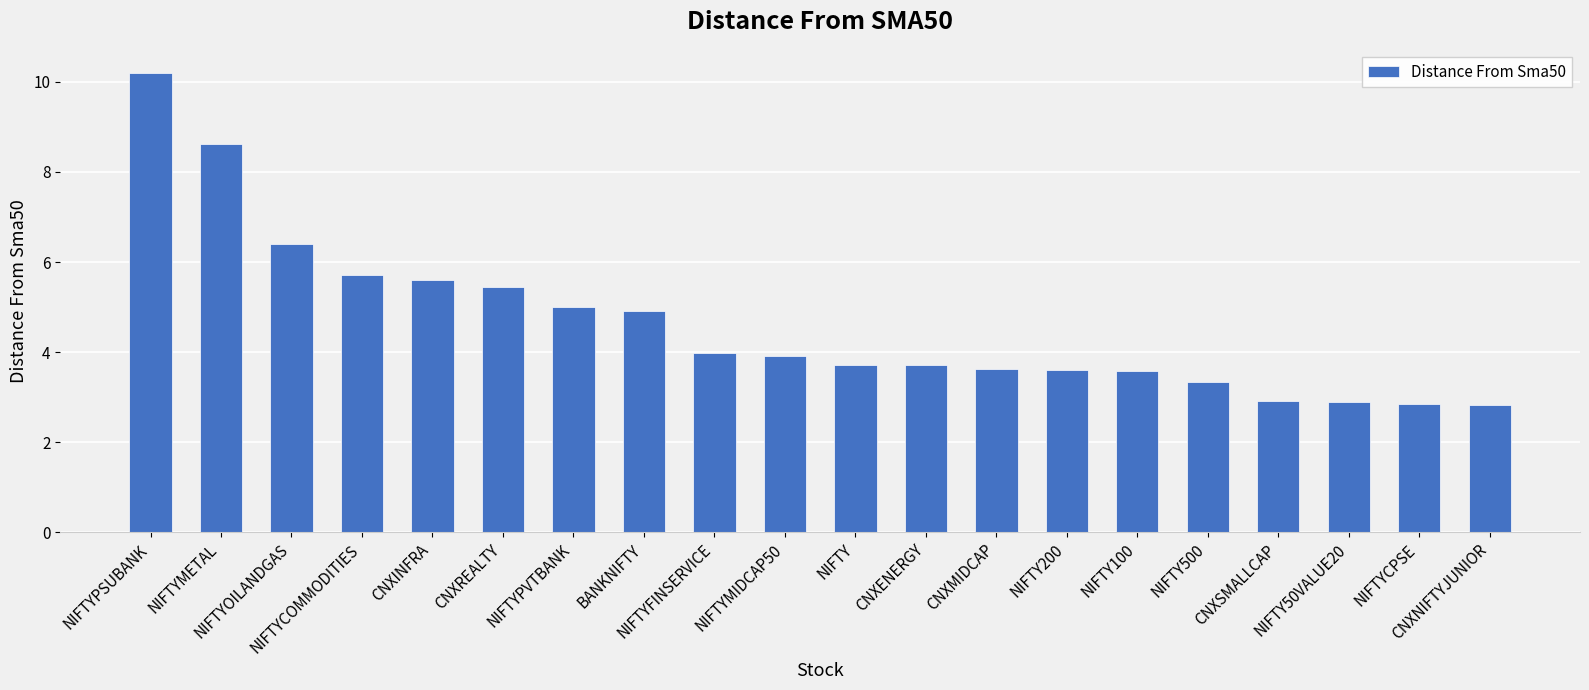

Between CNXMIDCAP and NIFTY500, which is larger?

CNXMIDCAP